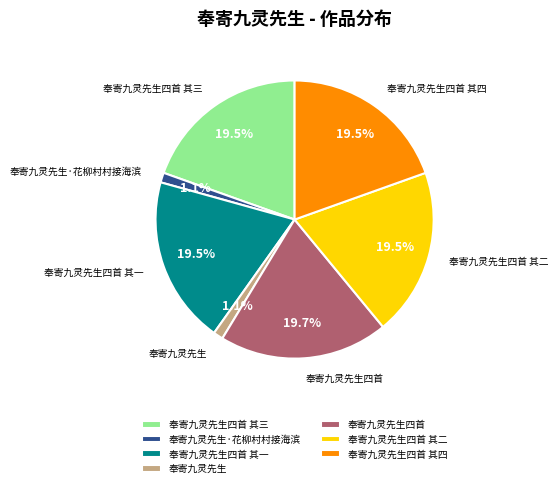

The 奉寄九灵先生四首 其三 slice represents 10% of the pie. True or false?

False